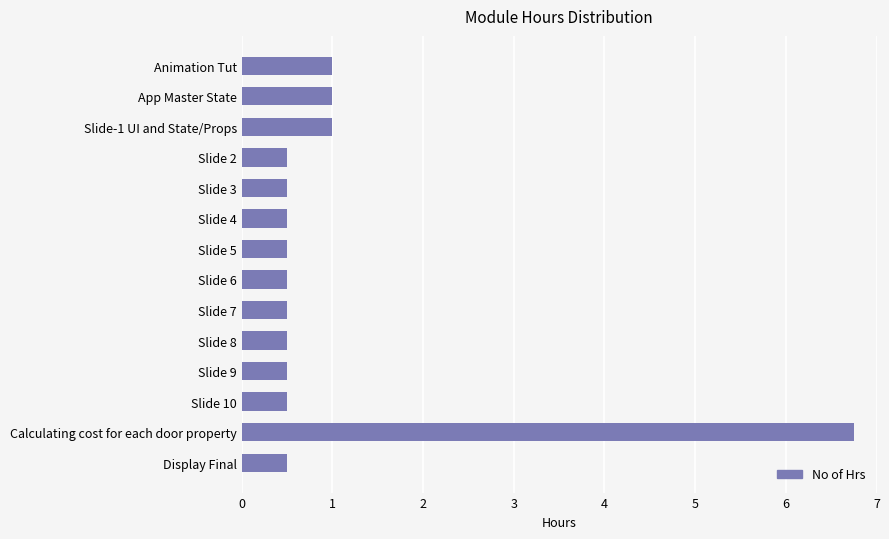

What value does the data have at Display Final?

0.5